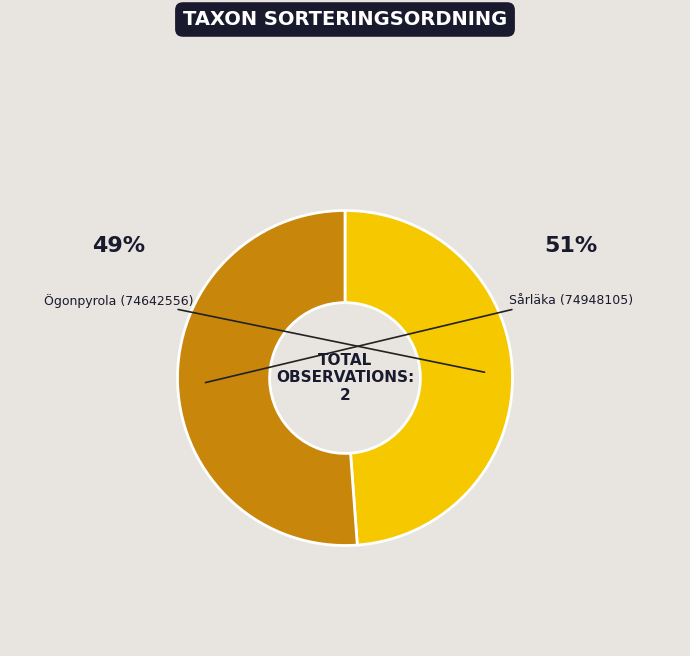

Is there a majority slice in this chart?

Yes